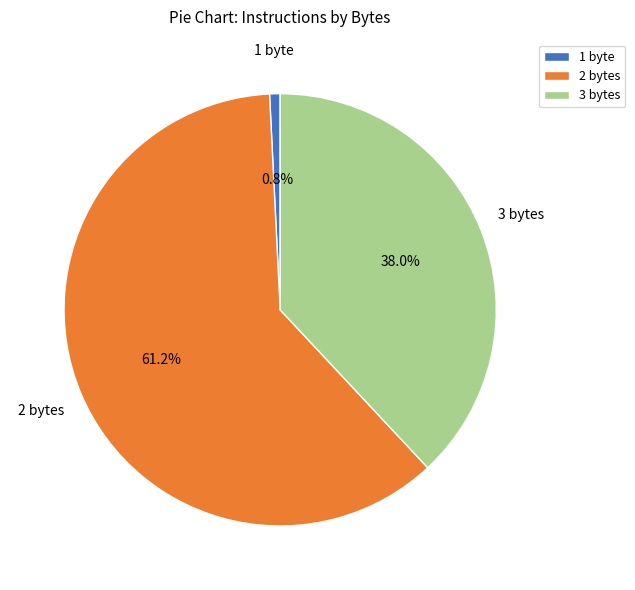

Rank the categories by value from highest to lowest.

2 bytes, 3 bytes, 1 byte